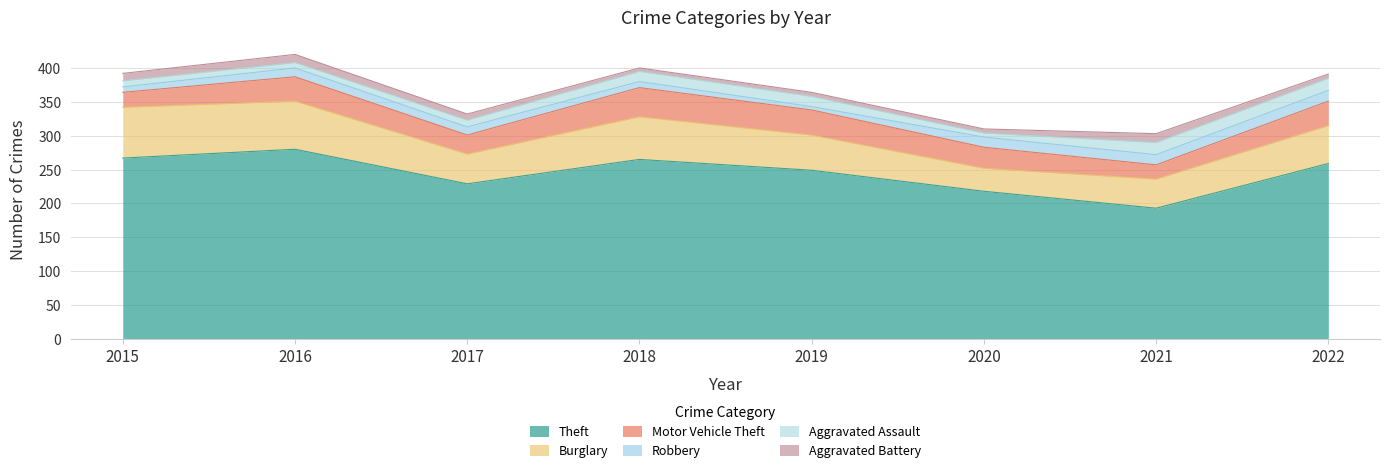

What is the total value across all series at 2022?

391